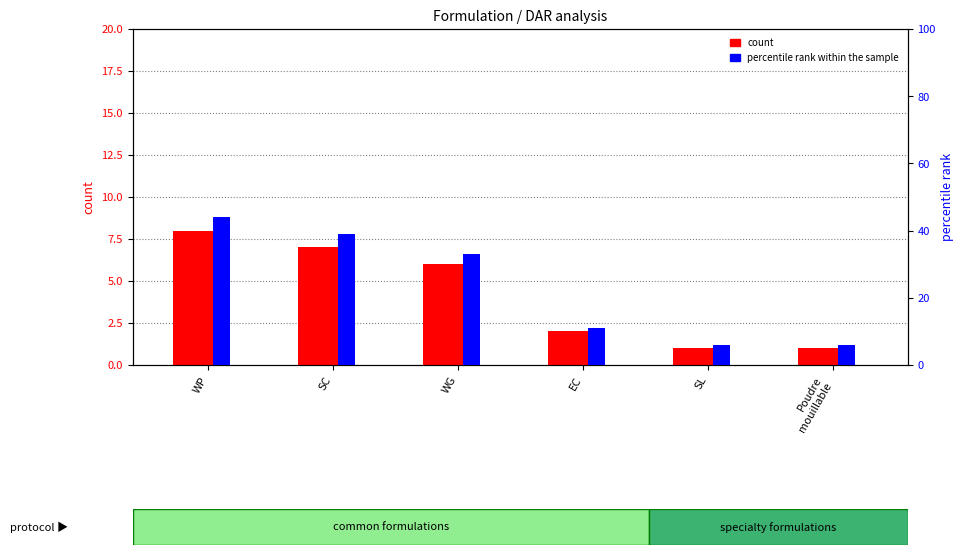

The count series shows 2 at EC. True or false?

True